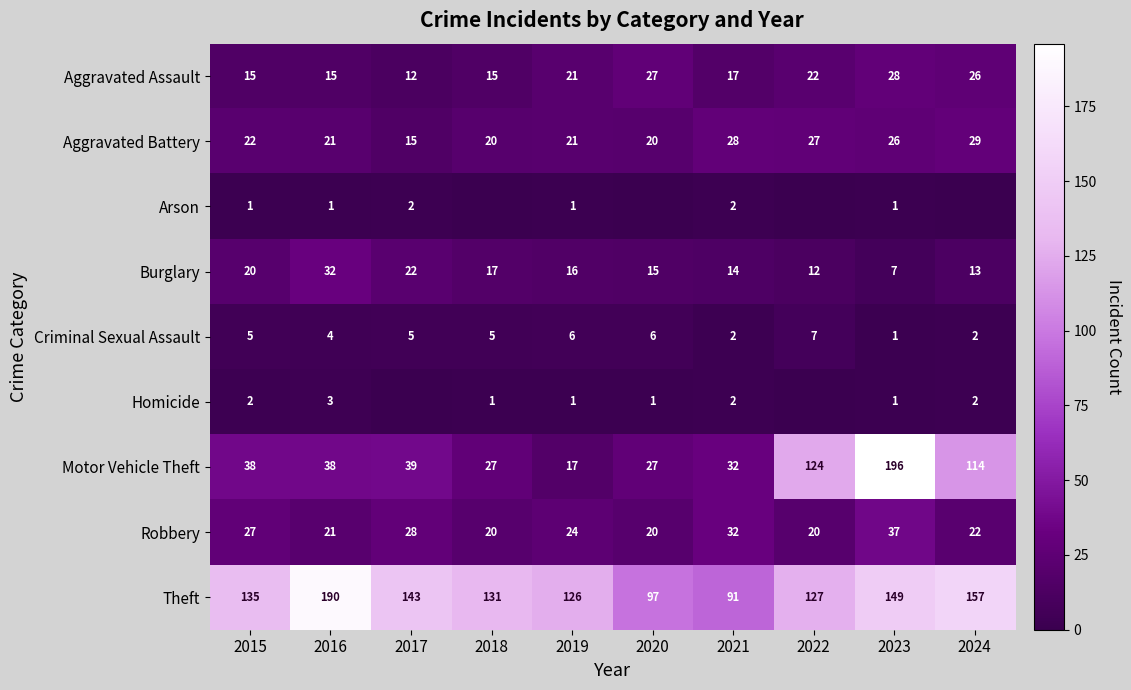

The value of Theft at 2018 is 43. True or false?

False